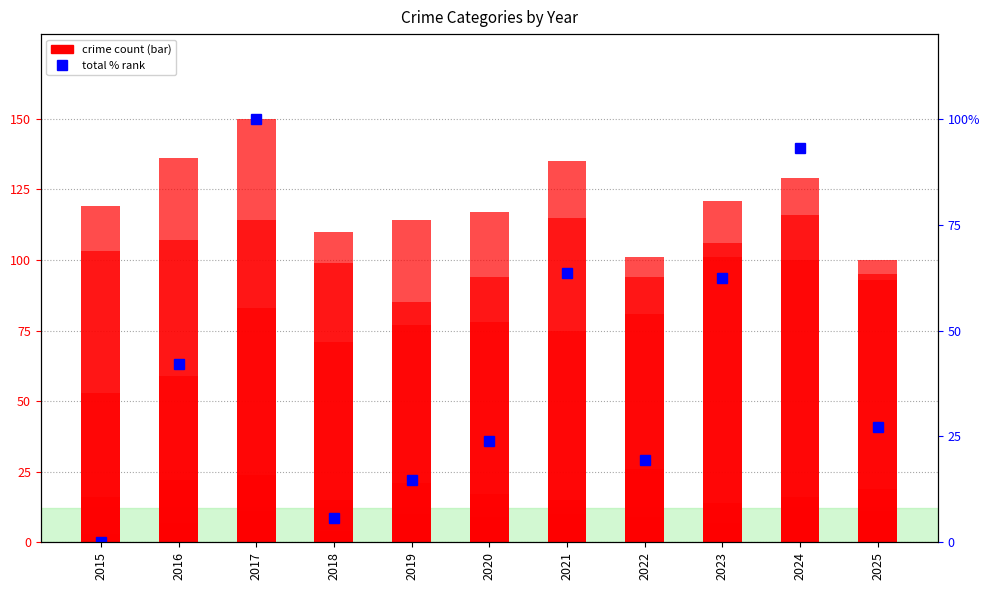

What is the total value across all series at 2018?

304.7